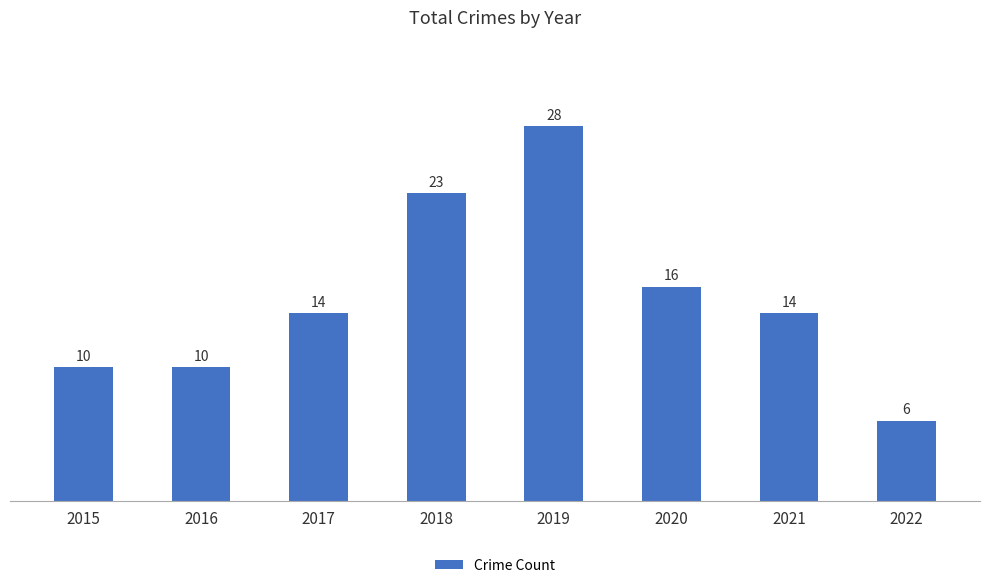

At which label is the value closest to 17?

2020